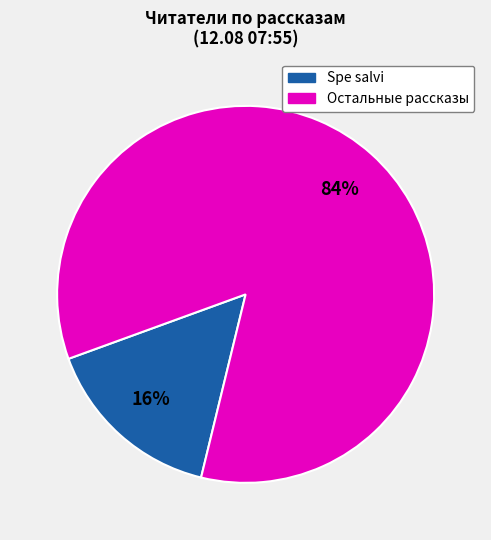

To the nearest percent, what is the average slice percentage?

50%